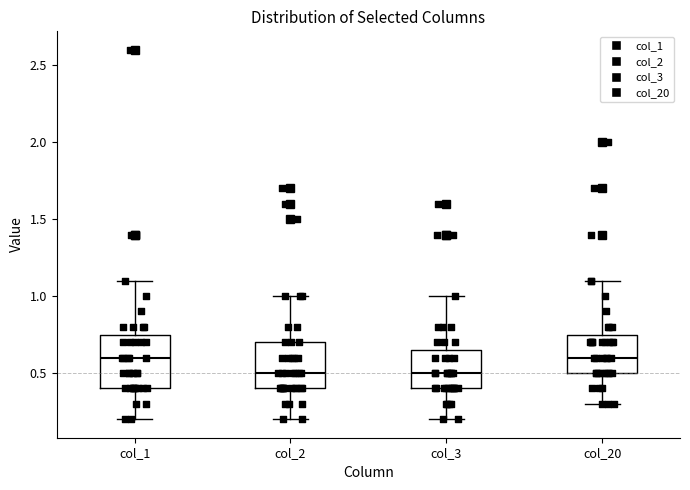

Reading left to right, transcribe this box plot: for each box, give where its median line is, the range the box spans, and where its two whiskers end, as read against the y-axis. The values are not printed on the chart, so give them approximately, as read against the axis.

col_1: median 0.60, box 0.40 to 0.75, whiskers 0.20 to 1.10
col_2: median 0.50, box 0.40 to 0.70, whiskers 0.20 to 1.00
col_3: median 0.50, box 0.40 to 0.65, whiskers 0.20 to 1.00
col_20: median 0.60, box 0.50 to 0.75, whiskers 0.30 to 1.10